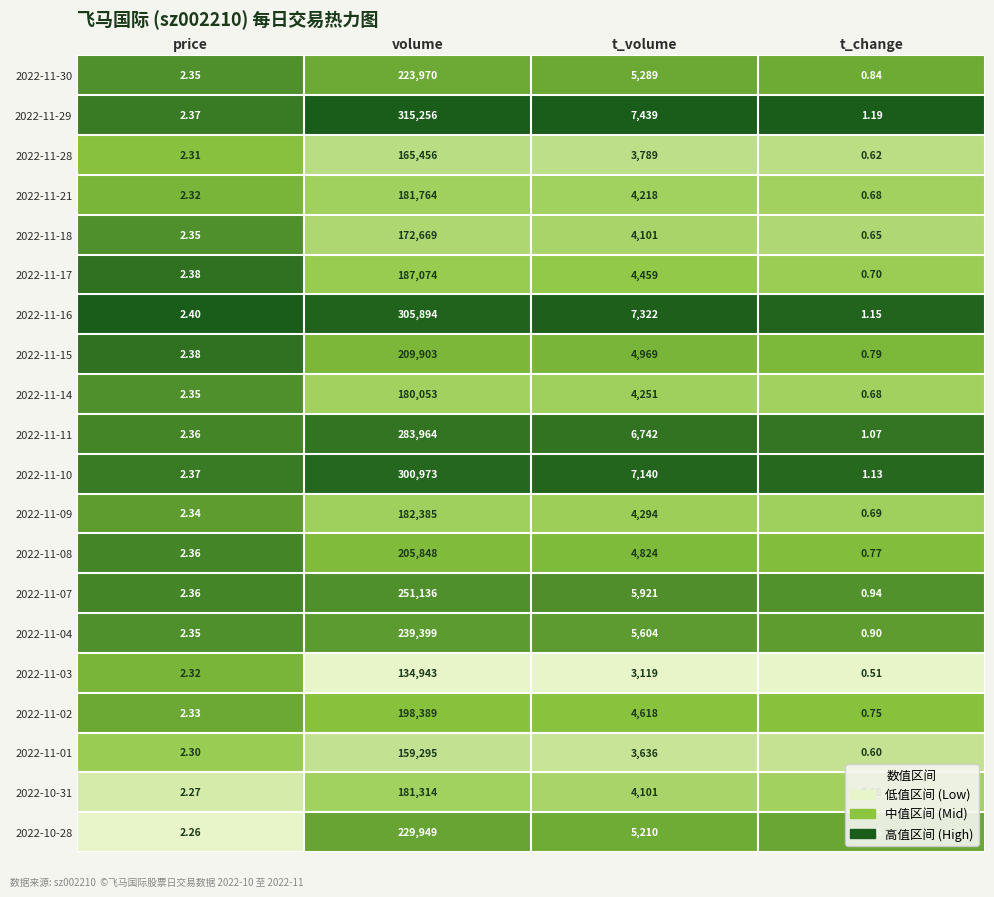

Rank the series by their maximum value, from lowest to highest.

2022-11-03, 2022-11-01, 2022-11-28, 2022-11-18, 2022-11-14, 2022-10-31, 2022-11-21, 2022-11-09, 2022-11-17, 2022-11-02, 2022-11-08, 2022-11-15, 2022-11-30, 2022-10-28, 2022-11-04, 2022-11-07, 2022-11-11, 2022-11-10, 2022-11-16, 2022-11-29